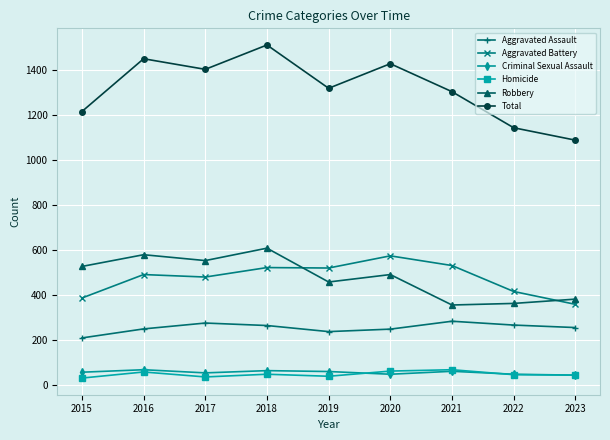

Count the number of data series in this chart.

6